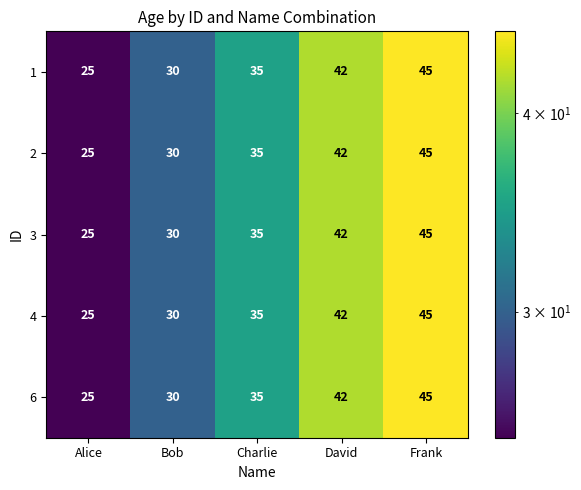

What is the total value across all series at Frank?

225